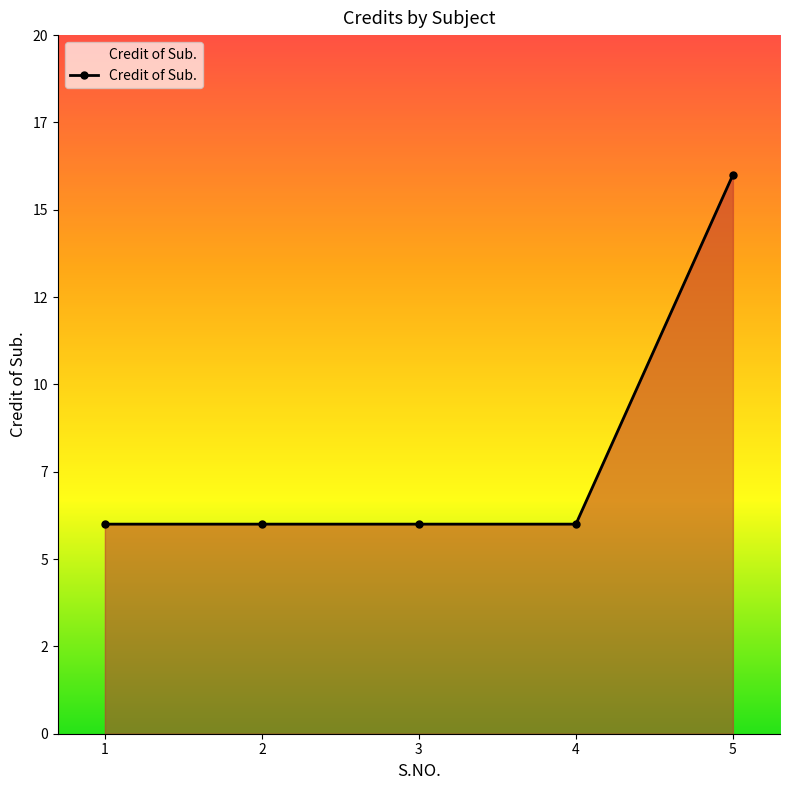

What is the minimum value shown in the chart?

6